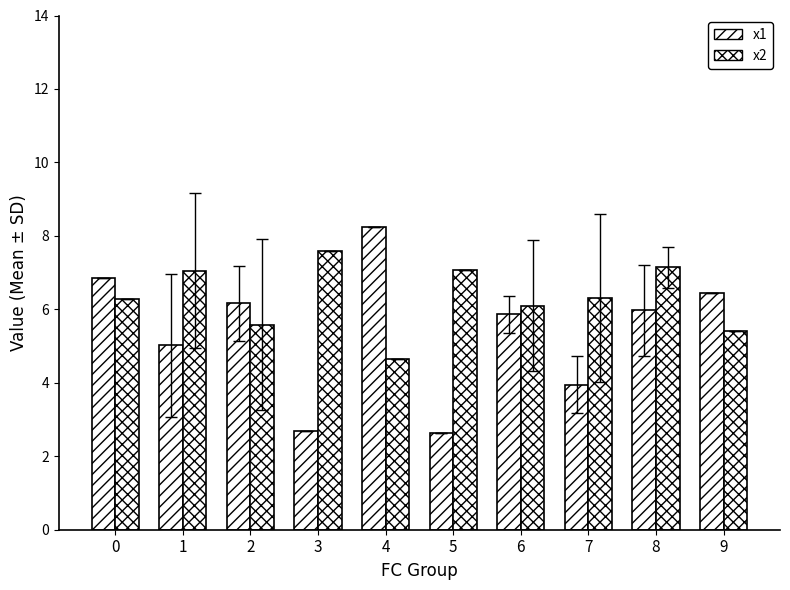

Reading right to left, transcribe all the data shown in this chart.

x1: 6.4	6.0	4.0	5.9	2.6	8.3	2.7	6.2	5.0	6.8
x2: 5.4	7.1	6.3	6.1	7.1	4.6	7.6	5.6	7.1	6.3